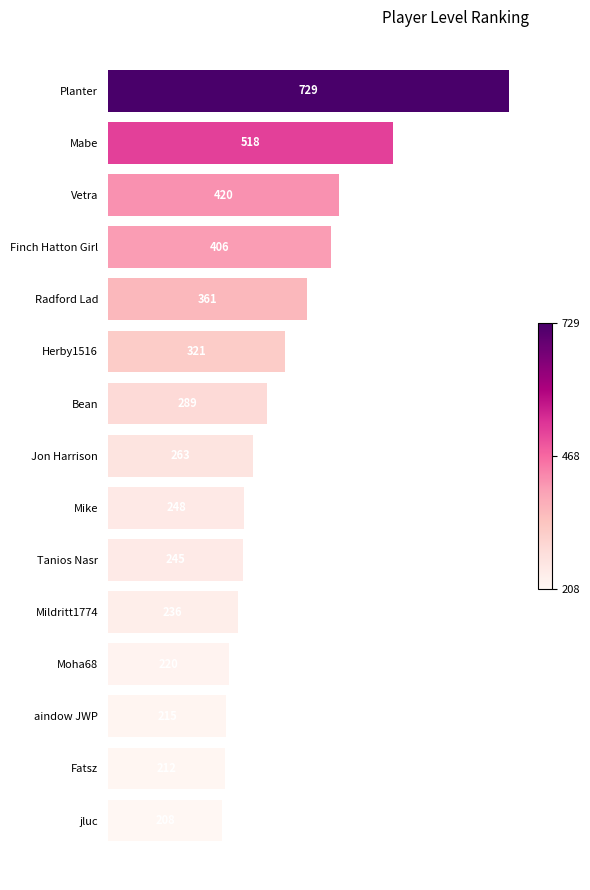

What is the sum of all values?

4891